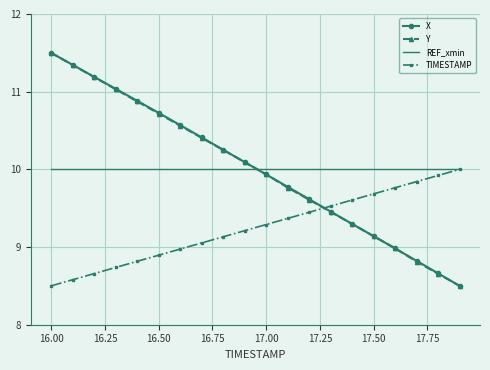

What is the minimum value for Y?

8.5